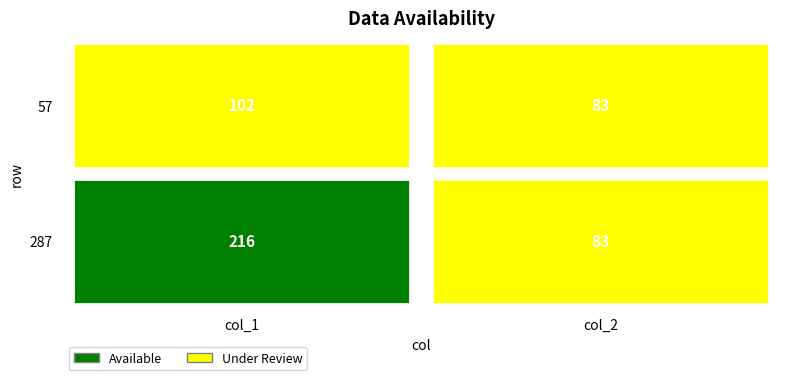

What is the difference between the maximum and minimum values in the 57 series?

19